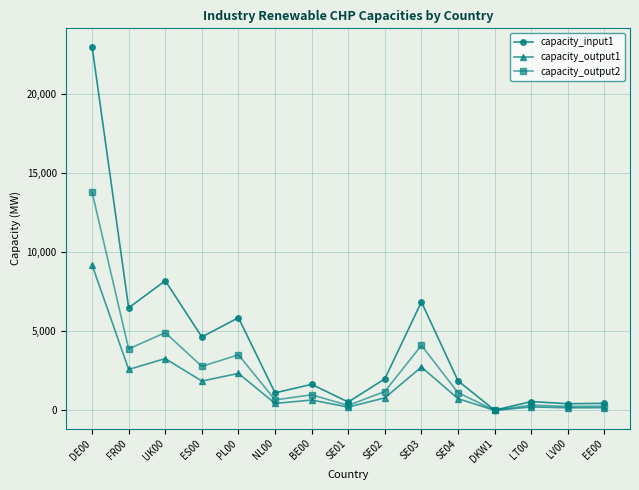

What is the difference between the maximum and minimum values in the capacity_output1 series?

9201.3